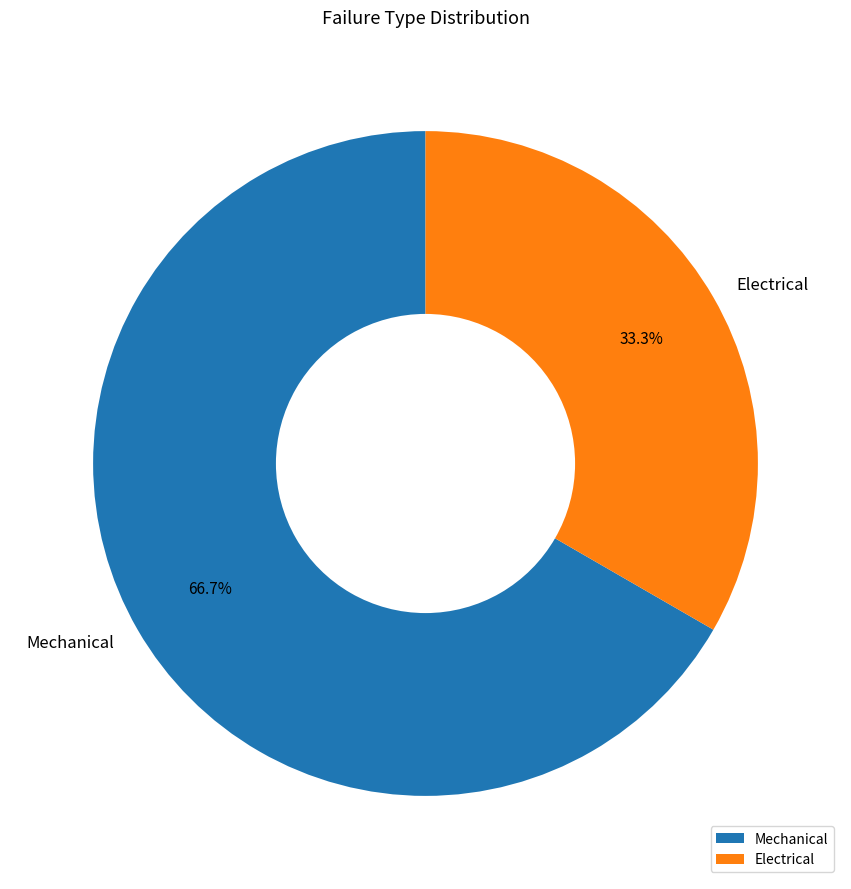

To the nearest percent, what is the combined percentage of Mechanical and Electrical?

100%